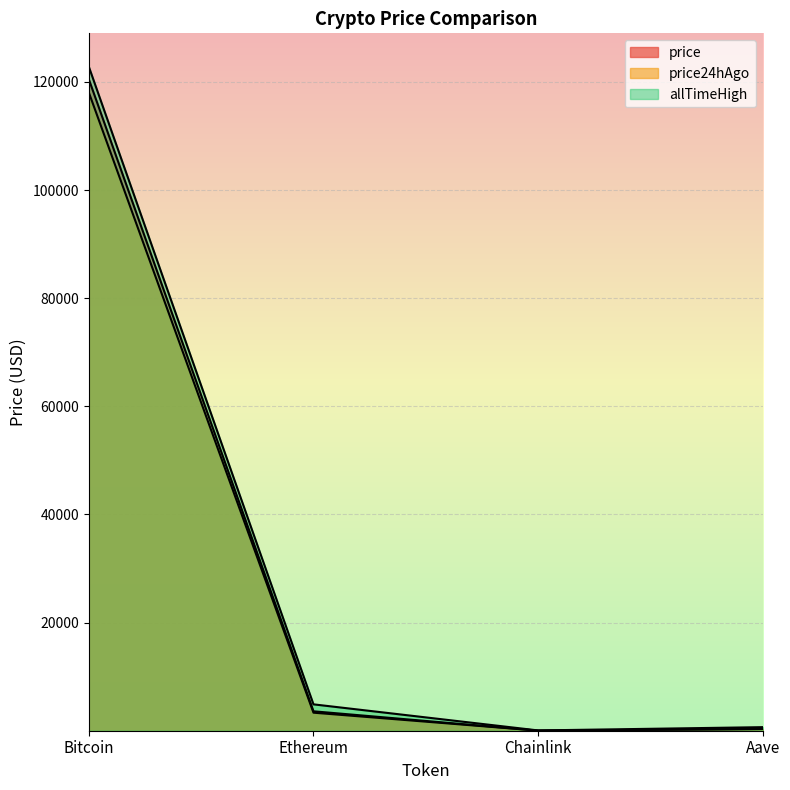

Reading right to left, transcribe all the data shown in this chart.

price: 328.4	18.6	3593.7	120515.0
price24hAgo: 318.3	16.4	3336.2	118072.0
allTimeHigh: 661.7	52.7	4878.3	122838.0